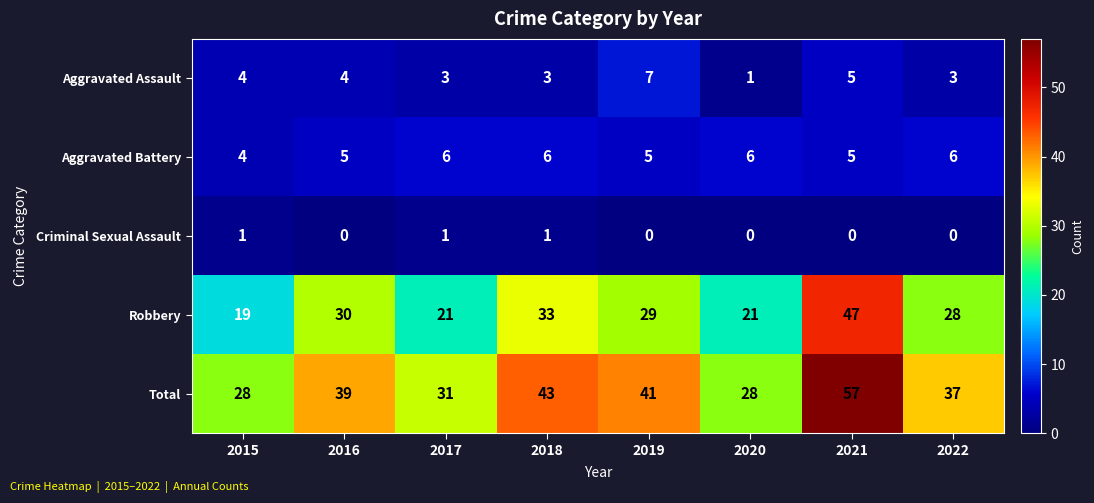

What is the difference between the second highest and minimum values in the Aggravated Assault series?

4